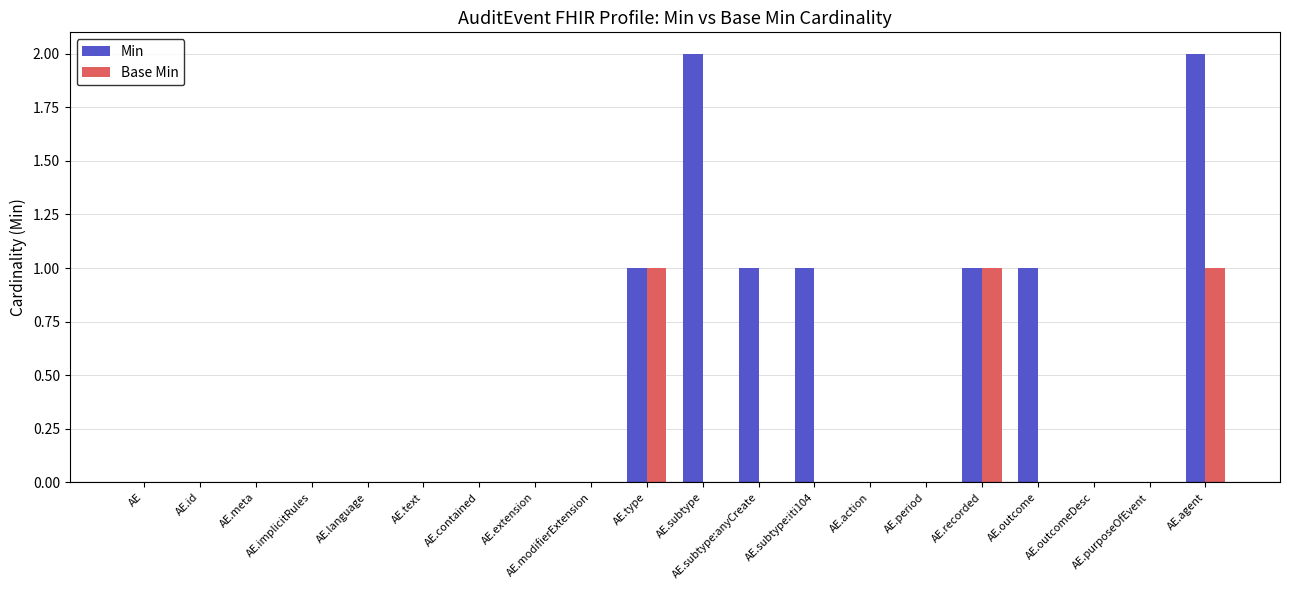

Count the number of data series in this chart.

2